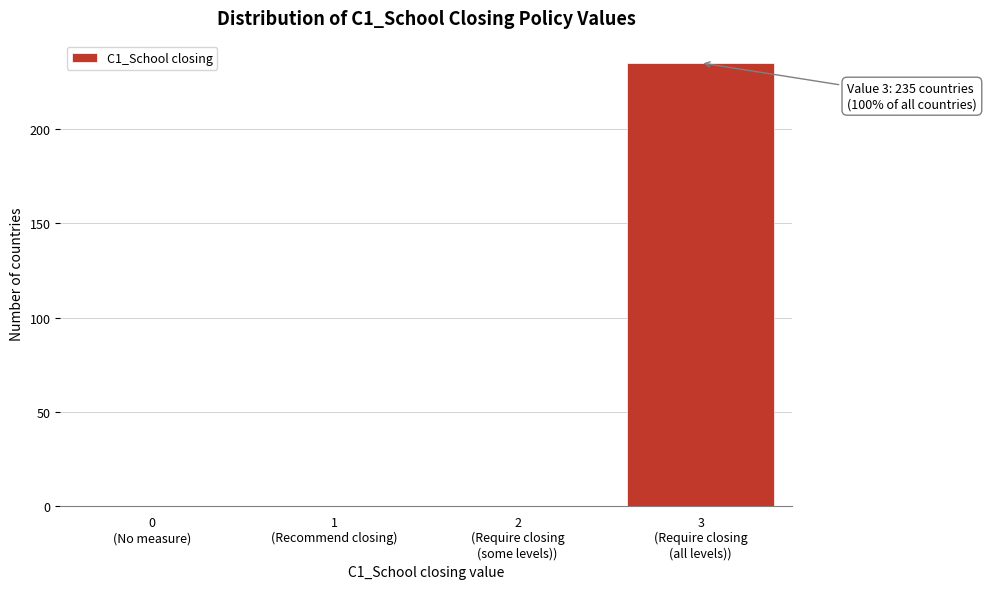

What is the sum of all values?

235